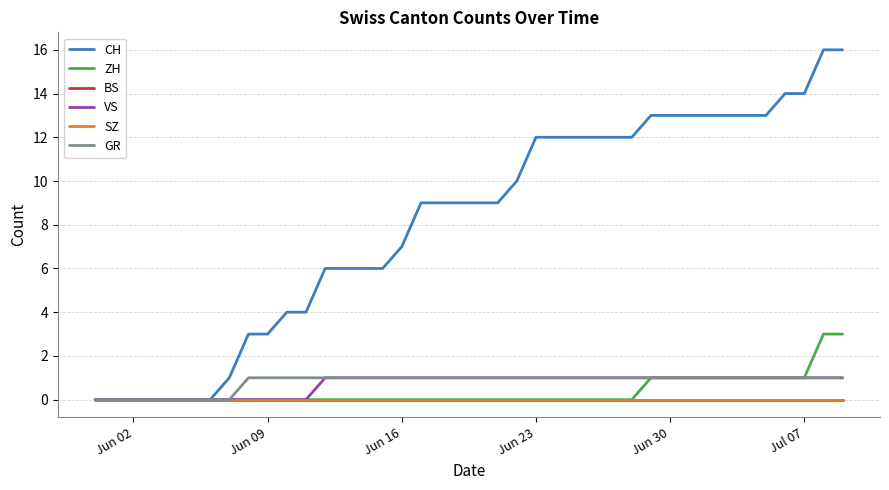

What is the maximum value shown in the chart?

16